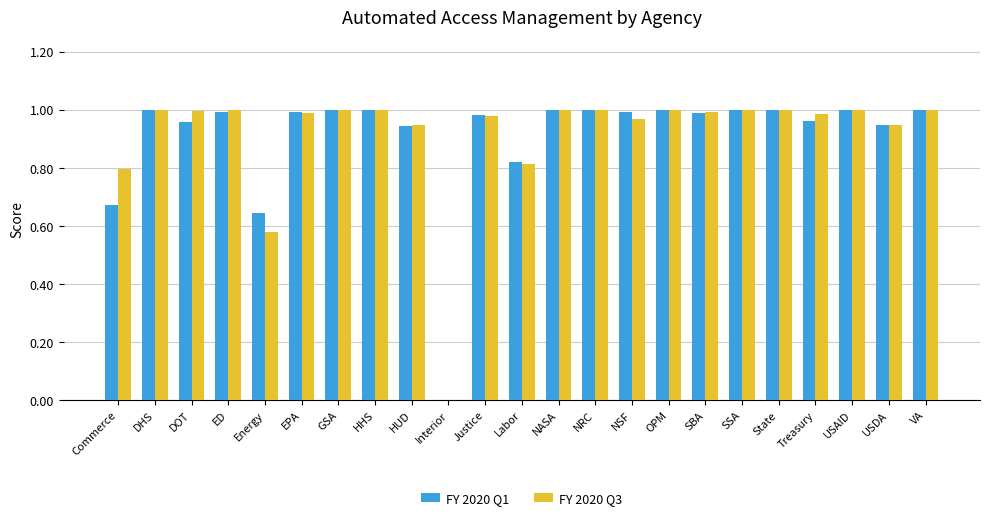

The FY 2020 Q1 series shows 0.7 at NRC. True or false?

False